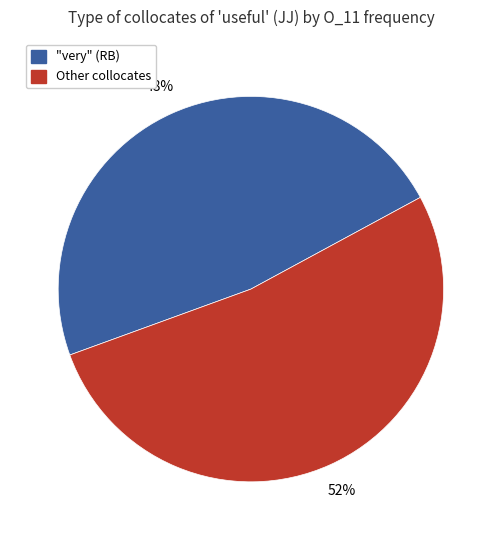

What is the smallest slice in the pie chart?

"very" (RB)